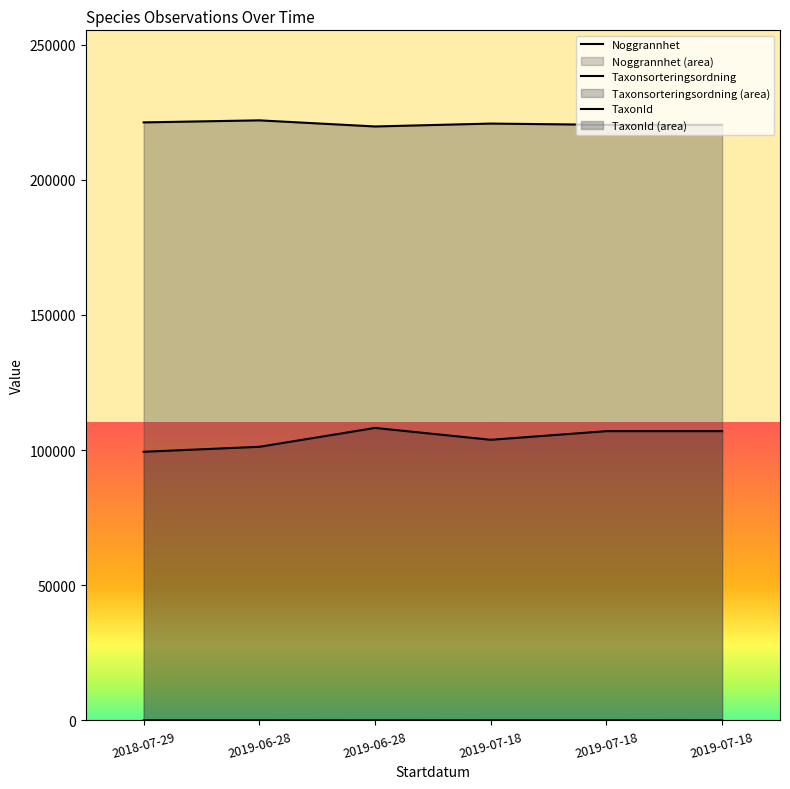

What is the approximate value of TaxonId at 2019-06-28, to the nearest 100?

219700